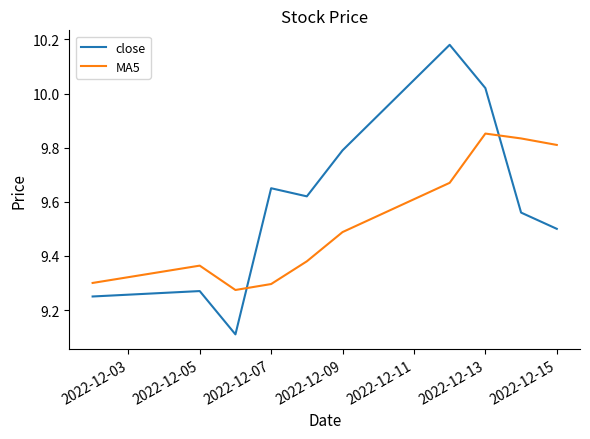

What is the minimum value for close?

9.1